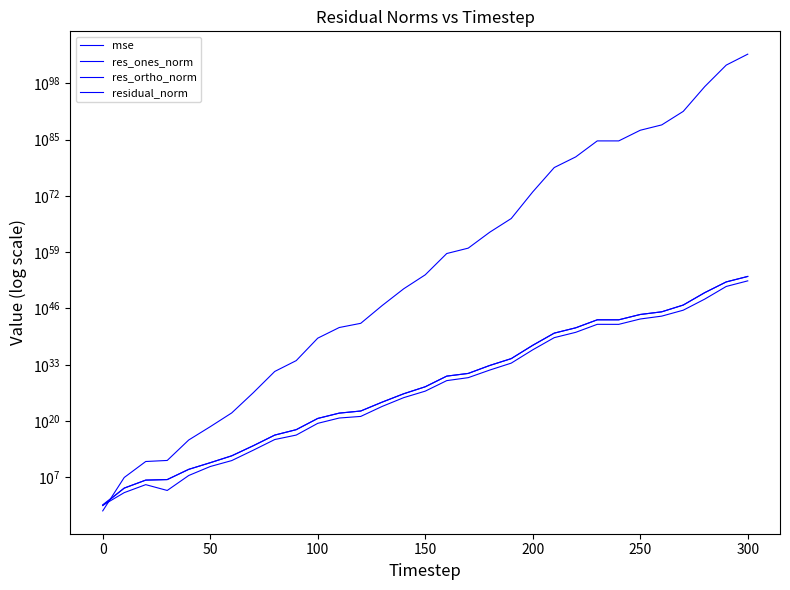

How many data points in mse are above 596098924434222759917254194685552909488709560298373120?

15